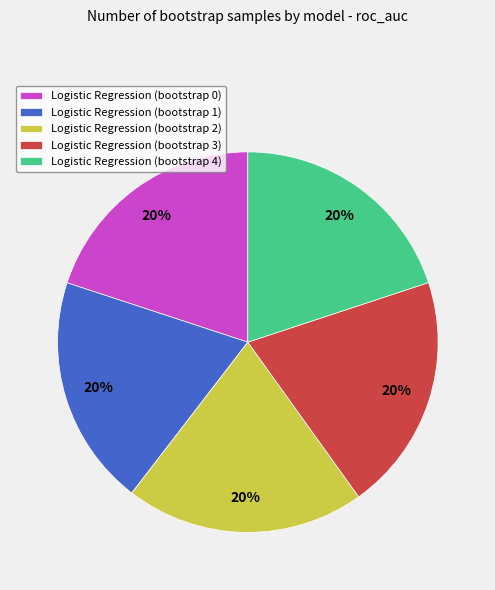

Count the number of slices in the pie.

5